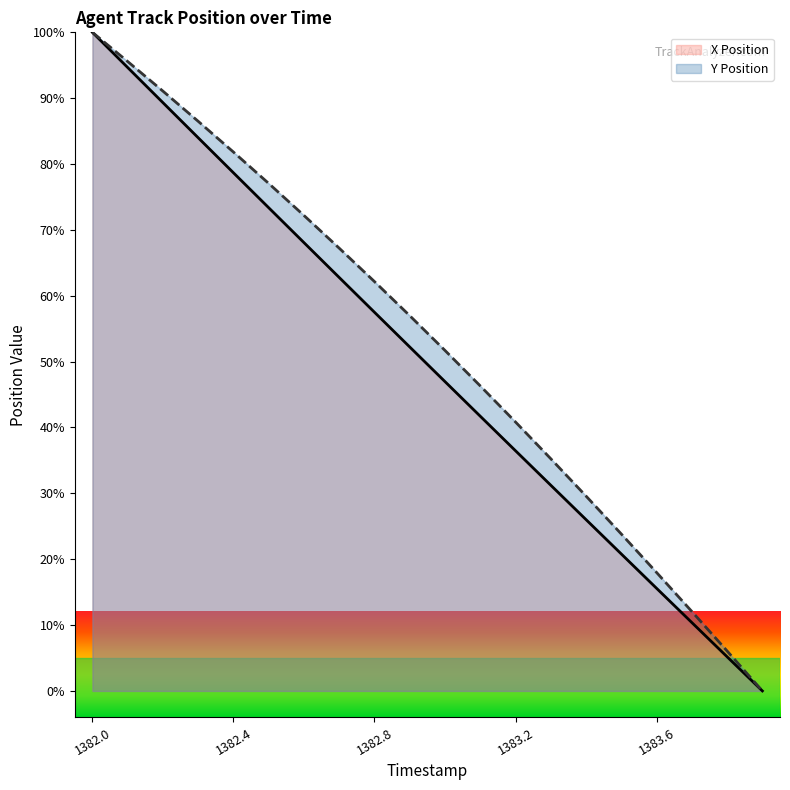

At which category does the chart reach its peak across all series?

1382.0